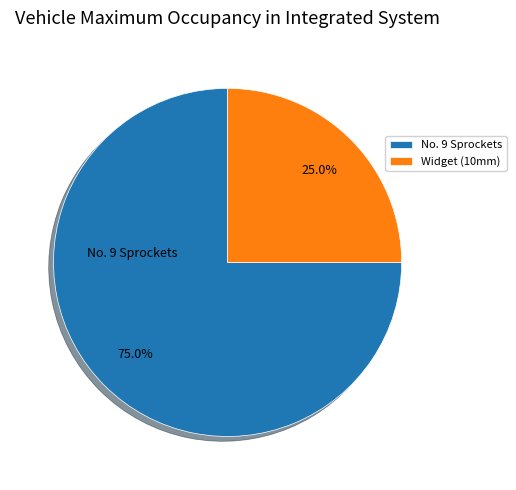

To the nearest percent, what portion does No. 9 Sprockets represent?

75%